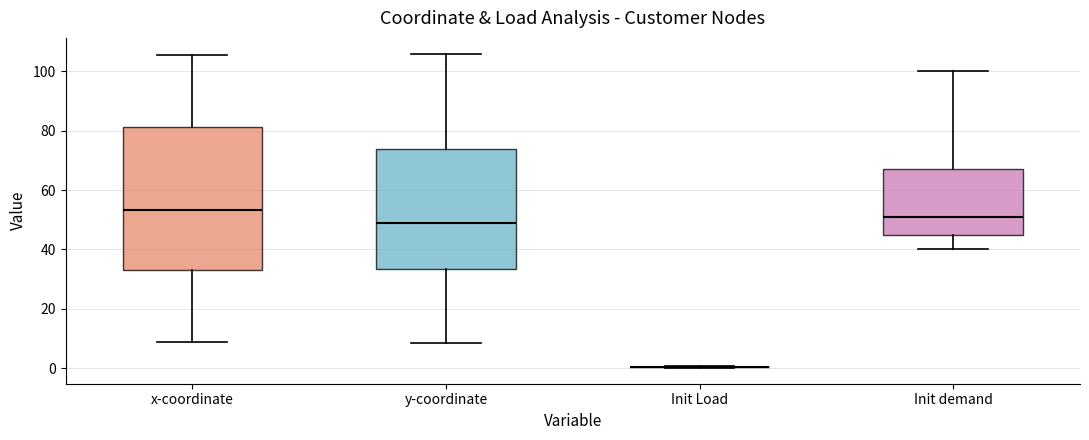

Reading left to right, transcribe this box plot: for each box, give where its median line is, the range the box spans, and where its two whiskers end, as read against the y-axis. The values are not printed on the chart, so give them approximately, as read against the axis.

x-coordinate: median 54, box 32 to 82, whiskers 8 to 106
y-coordinate: median 48, box 34 to 74, whiskers 8 to 106
Init Load: box collapsed to a line at 0, whiskers 0 to 0
Init demand: median 52, box 46 to 68, whiskers 40 to 100